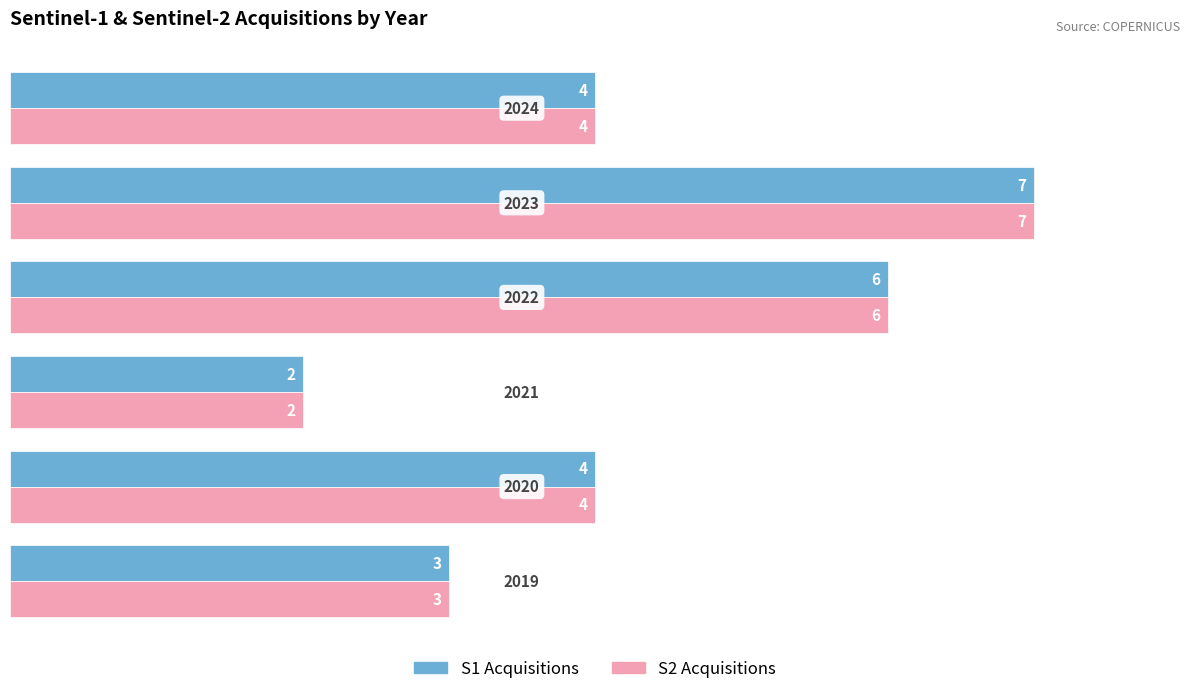

What is the average value of the S2 Acquisitions series?

4